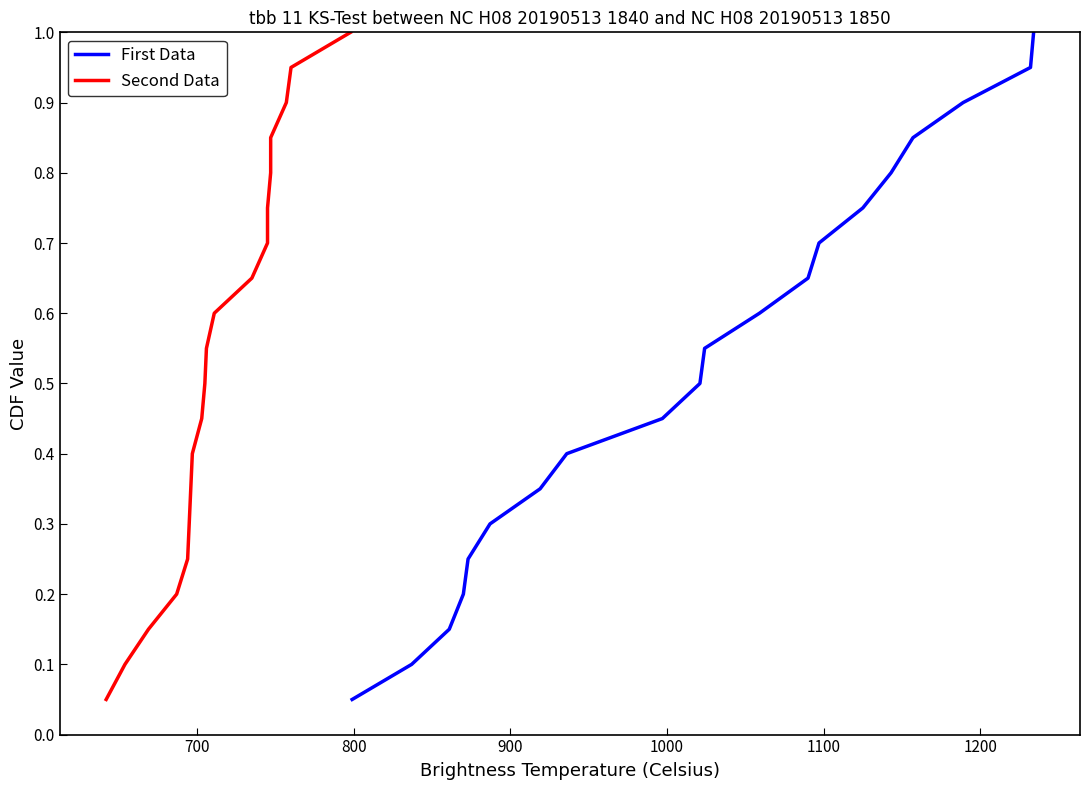

What is the maximum value for First Data?

1.0